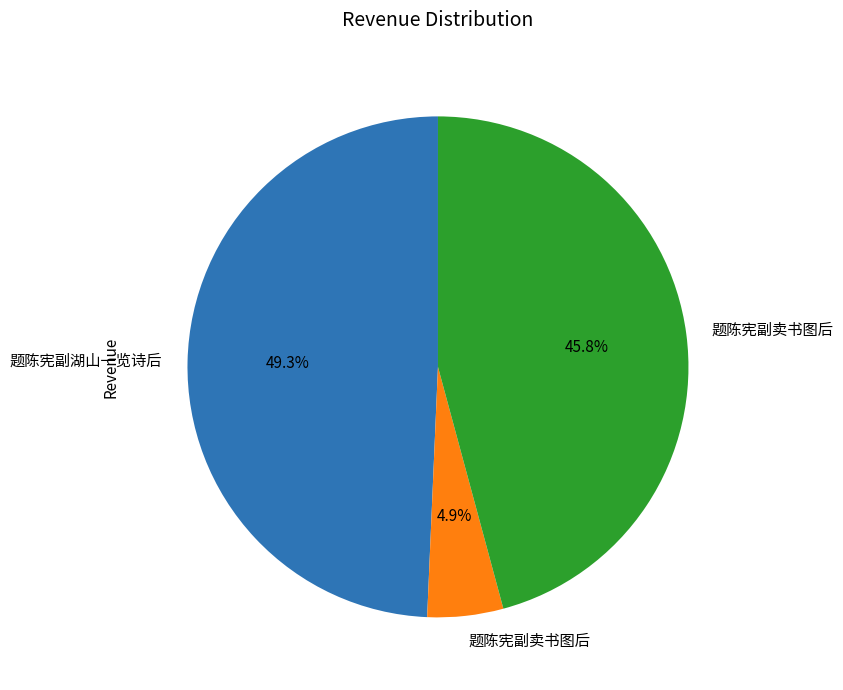

Is there a majority slice in this chart?

No